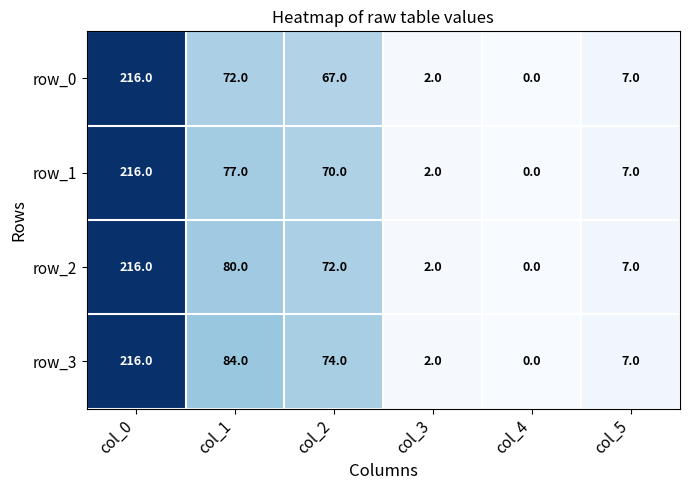

Reading right to left, what are all the values shown in this chart?

row_0: 7	0	2	67	72	216
row_1: 7	0	2	70	77	216
row_2: 7	0	2	72	80	216
row_3: 7	0	2	74	84	216